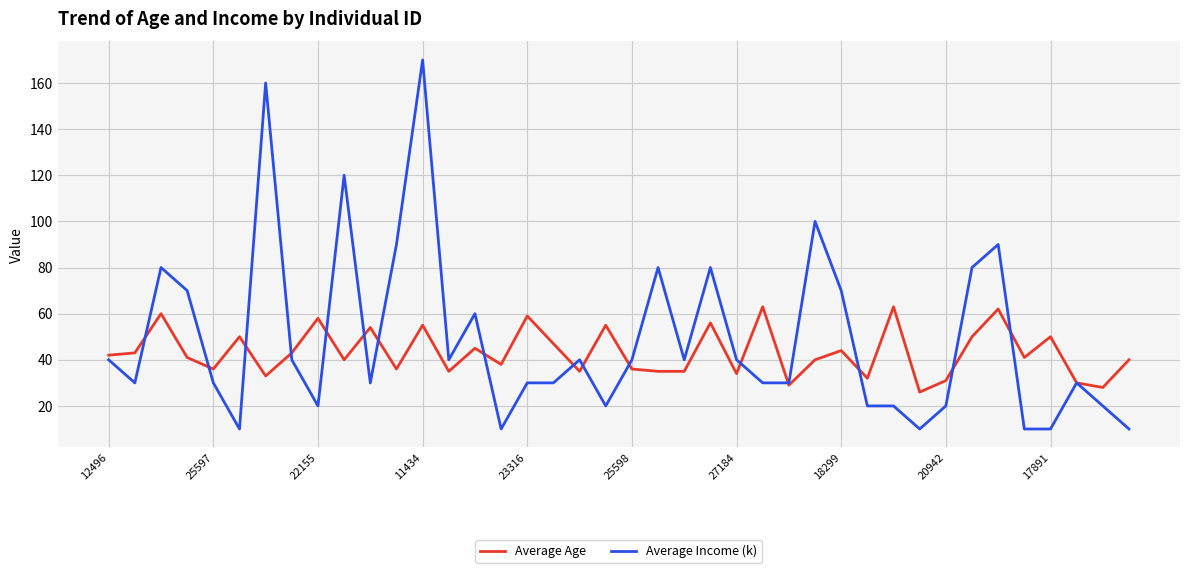

What is the minimum value shown in the chart?

10